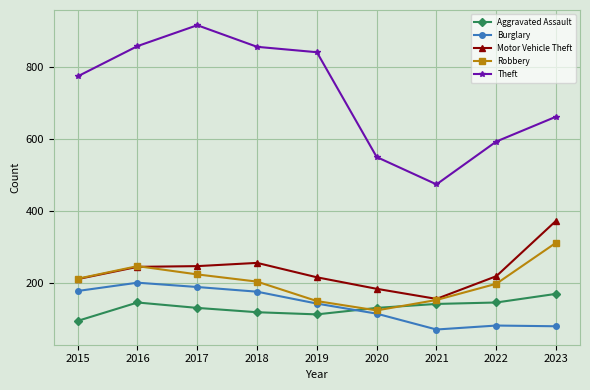

At 2018, list the series in order from smallest to largest.

Aggravated Assault, Burglary, Robbery, Motor Vehicle Theft, Theft